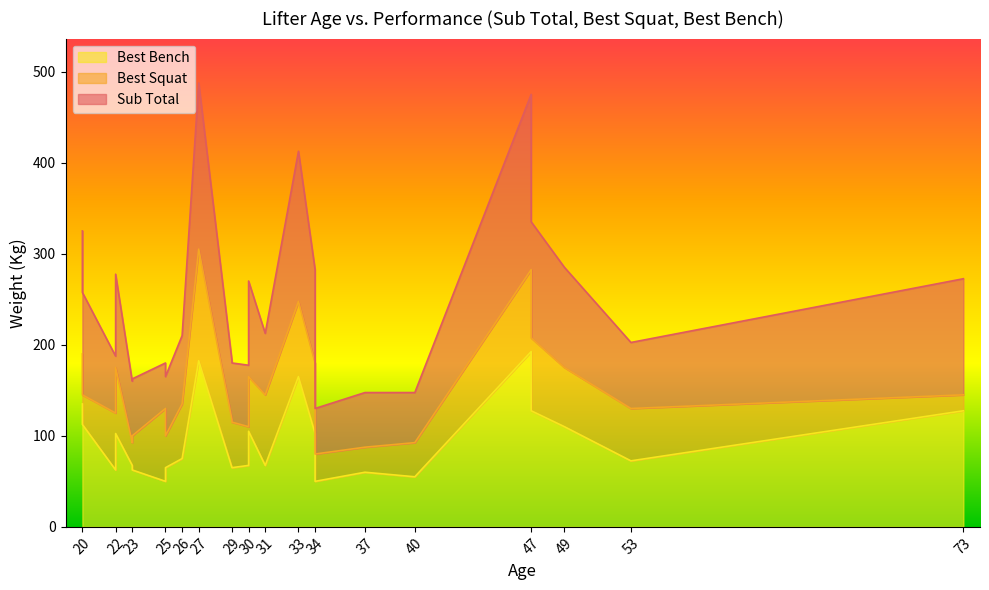

True or false: Best Bench and Sub Total intersect in this chart.

False